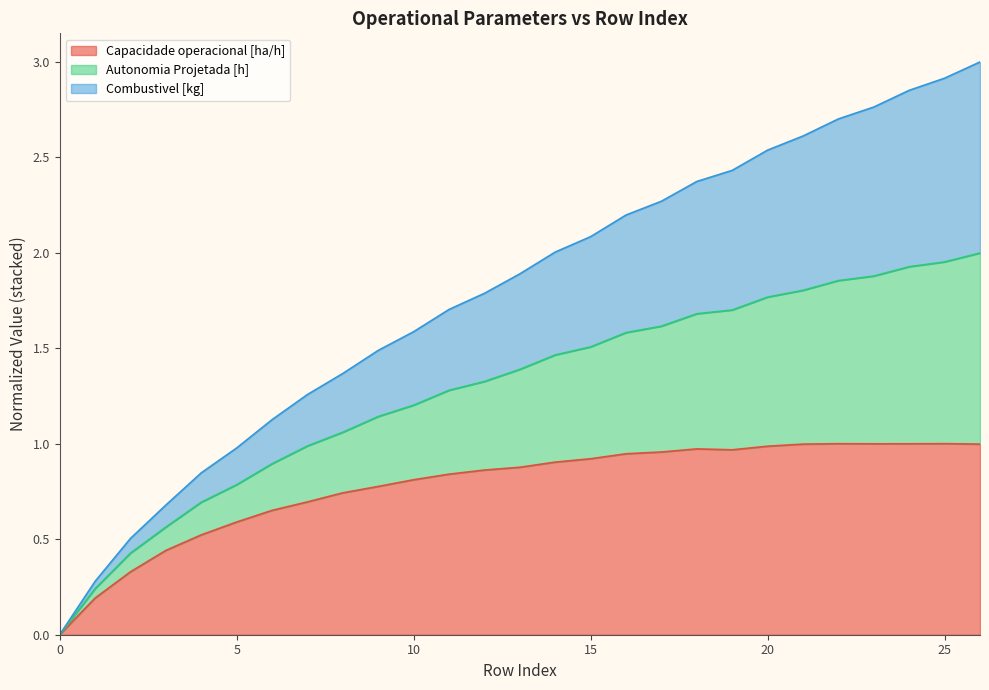

What is the difference between the highest and lowest values at 26?

2.0